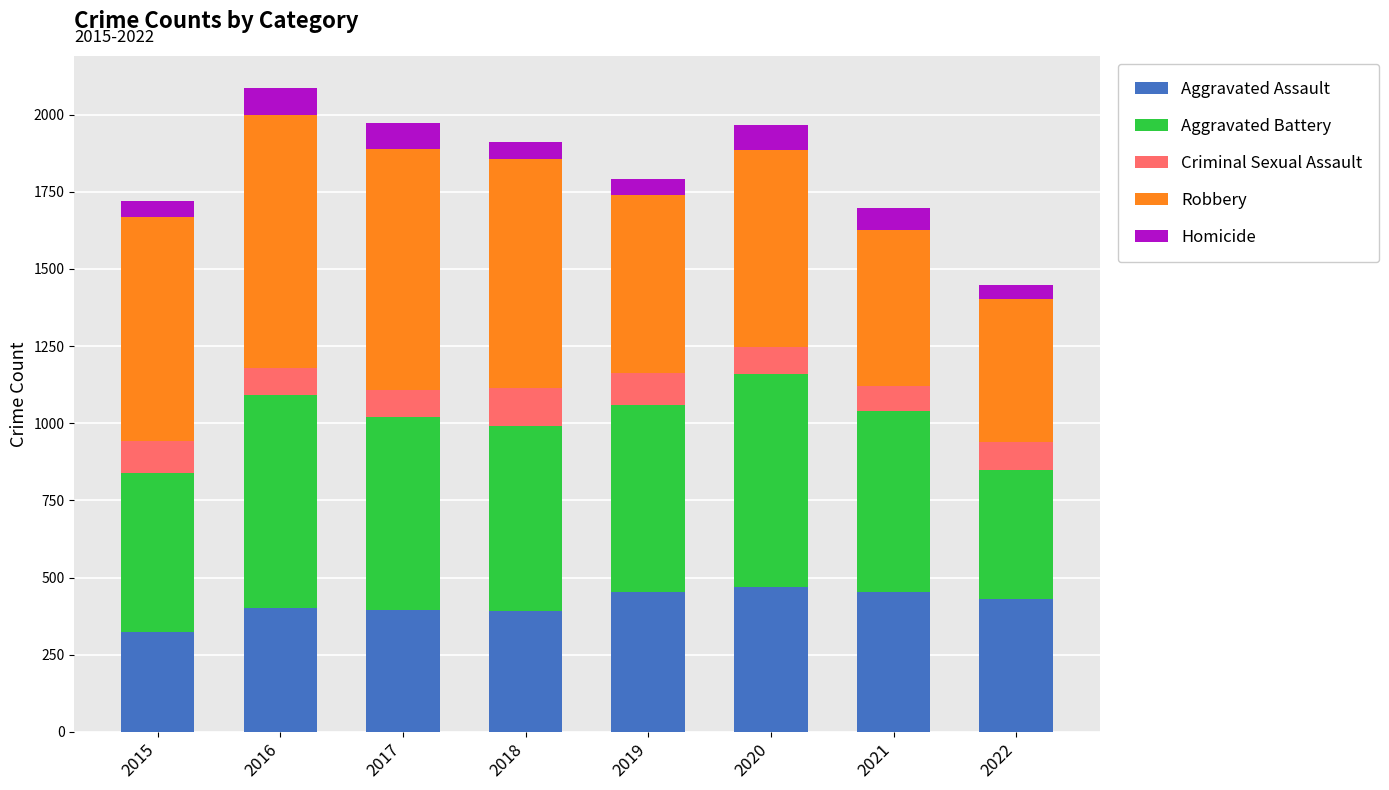

Is it true that Aggravated Assault equals 452 at 2019?

True